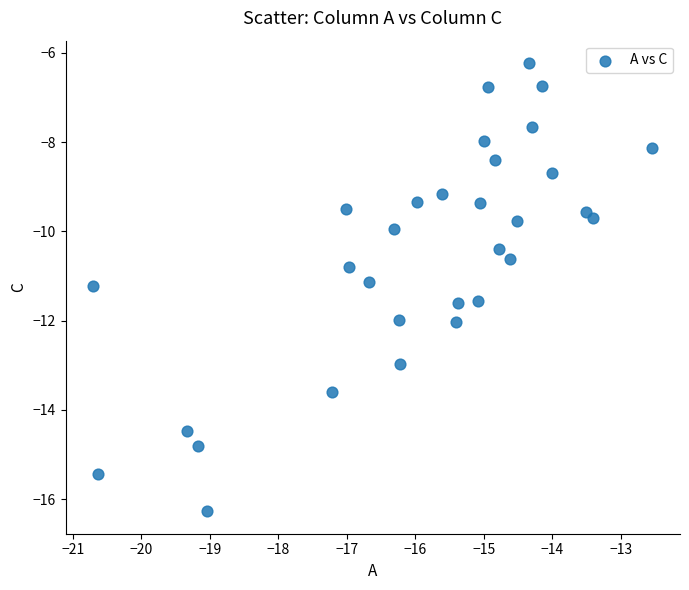

What is the range of Y values (max minus min)?

10.0